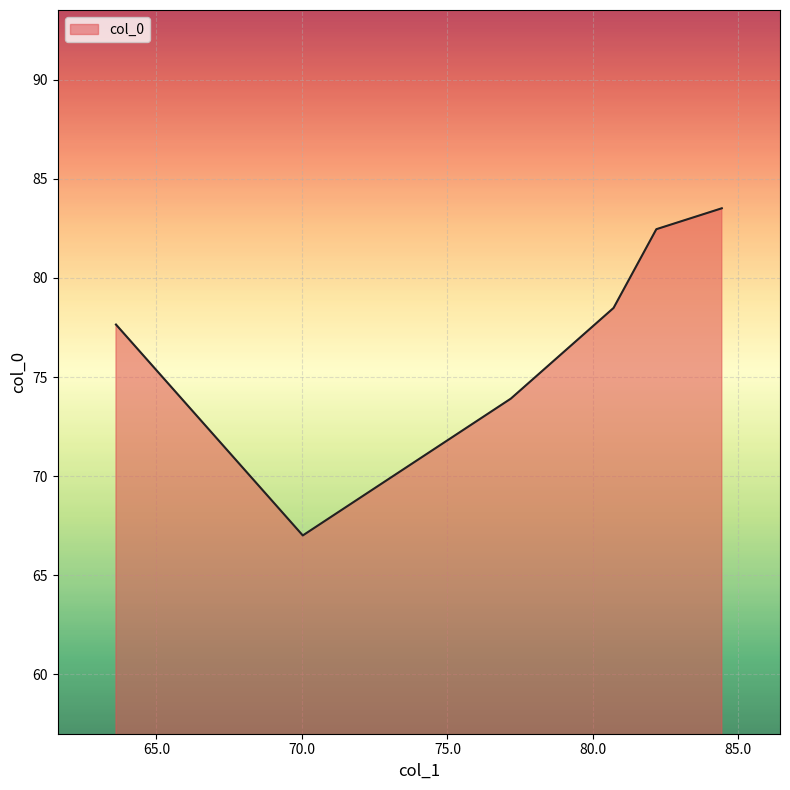

What is the greatest value displayed?

83.5